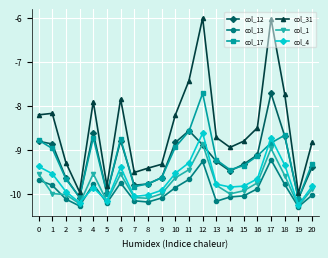

Is it true that col_13 equals -3.0 at 15?

False